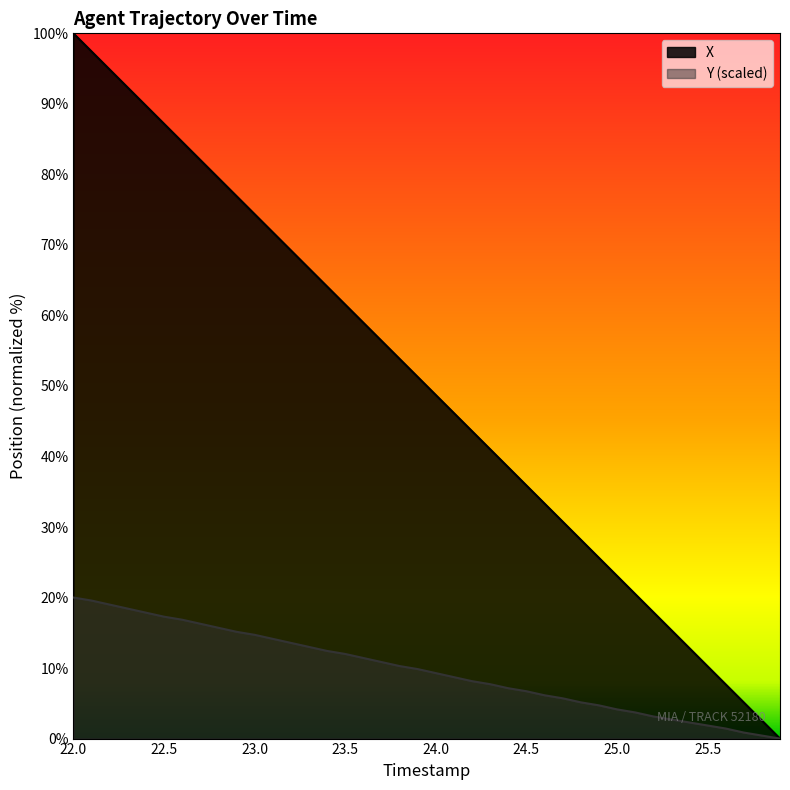

How many data points in Y are less than 9?

19